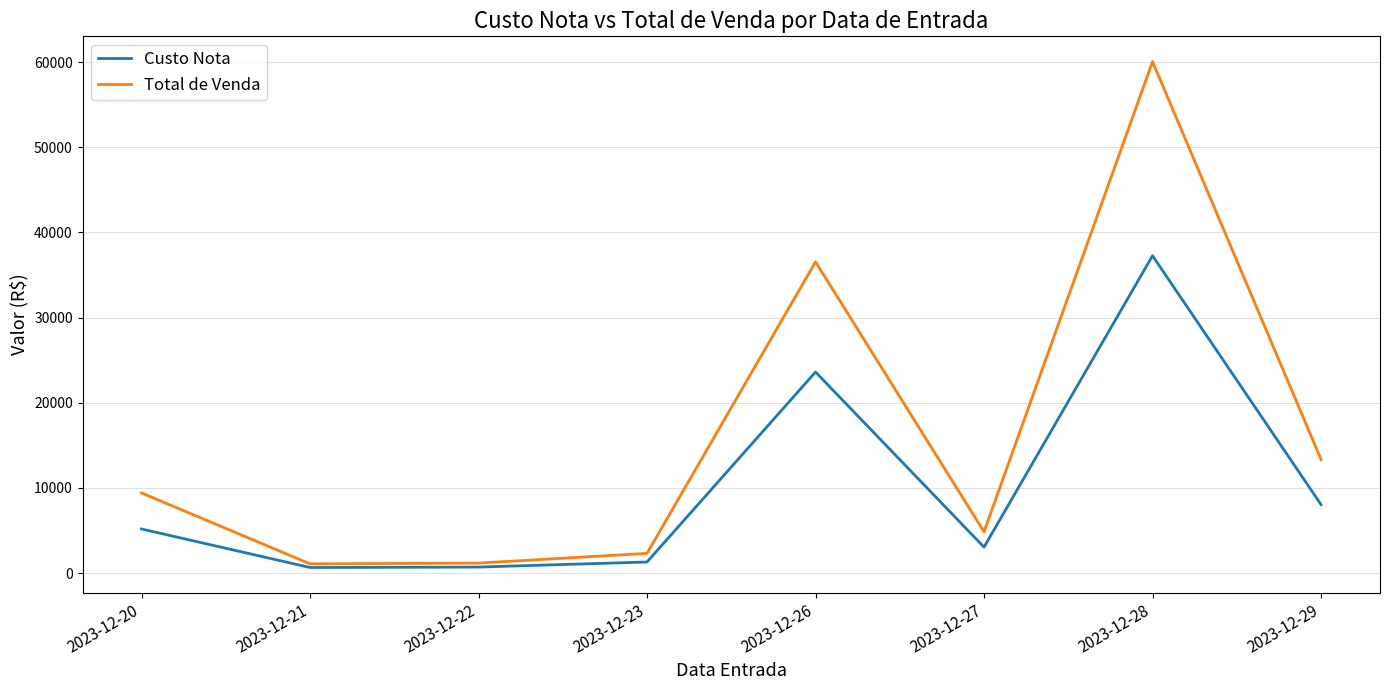

What is the sum of all Total de Venda values?

128809.6